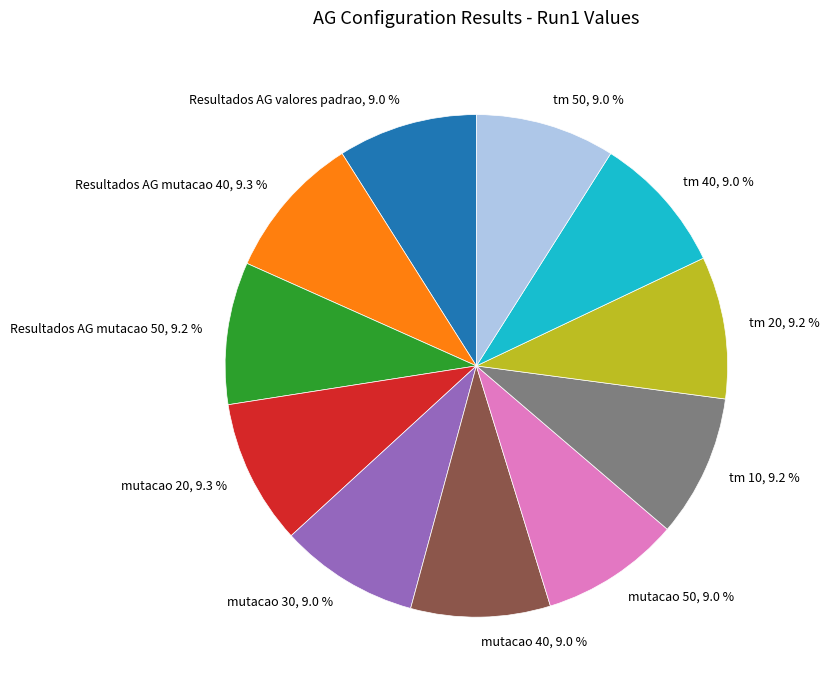

What percentage is NOT represented by Resultados AG mutacao 50?

90.8%